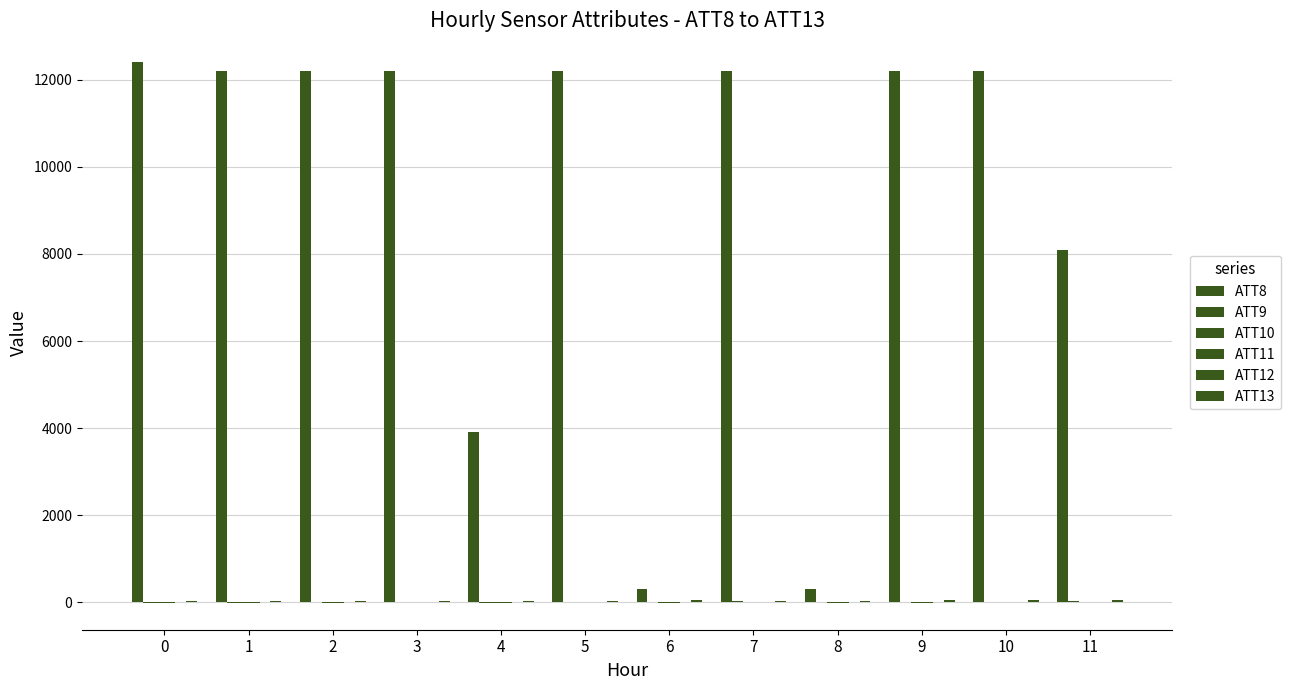

Which series has the largest total across all categories?

ATT8